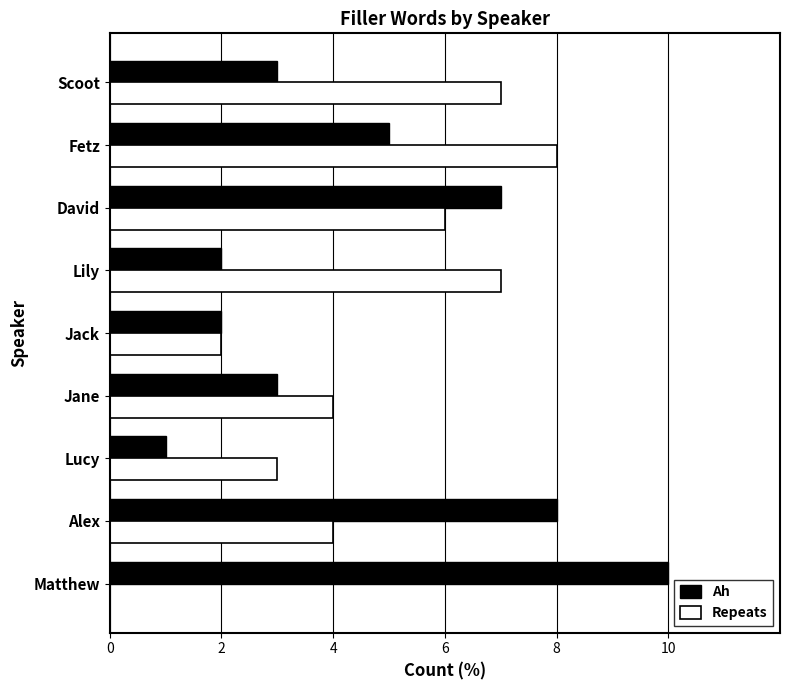

Which series has the largest range (max minus min)?

Ah